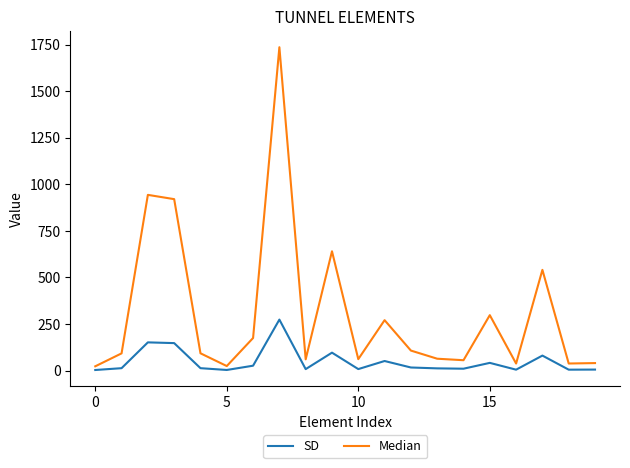

What is the average value of the SD series?

48.4